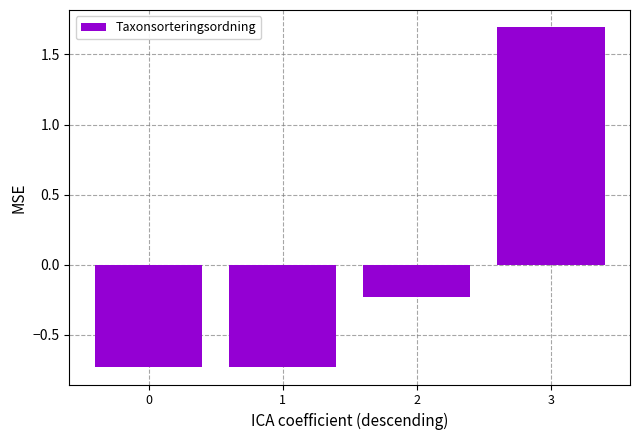

What is the change in value from 0 to 3?

+2.4